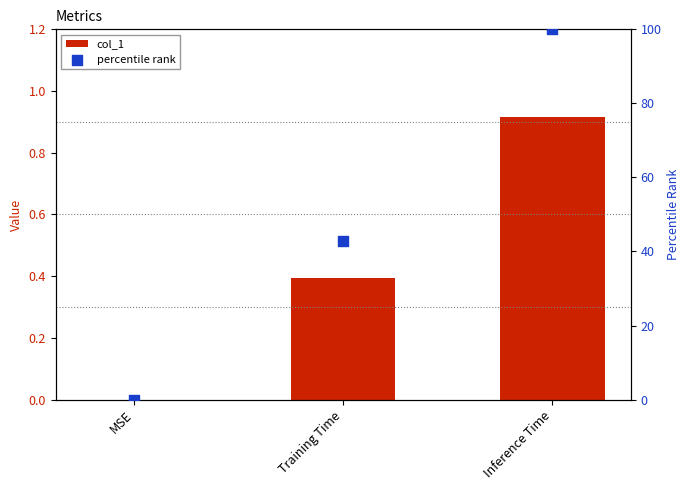

Is the value of col_1 at Training Time greater than the value of percentile rank at MSE?

Yes